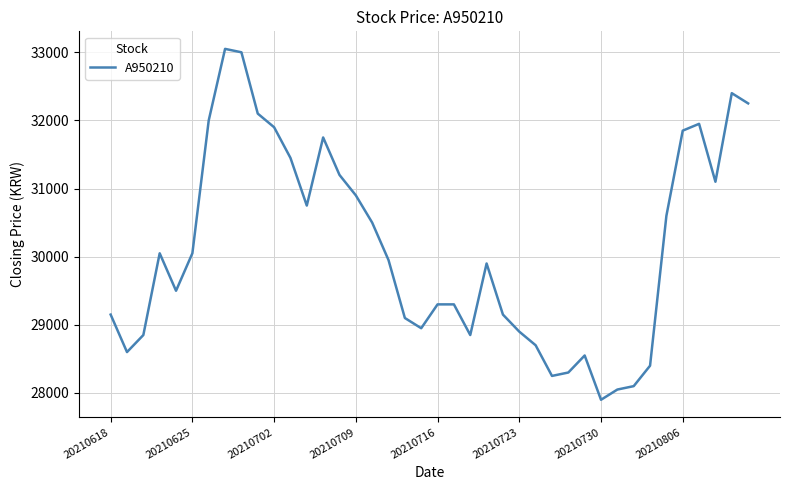

What is the difference between the maximum and minimum values?

5150